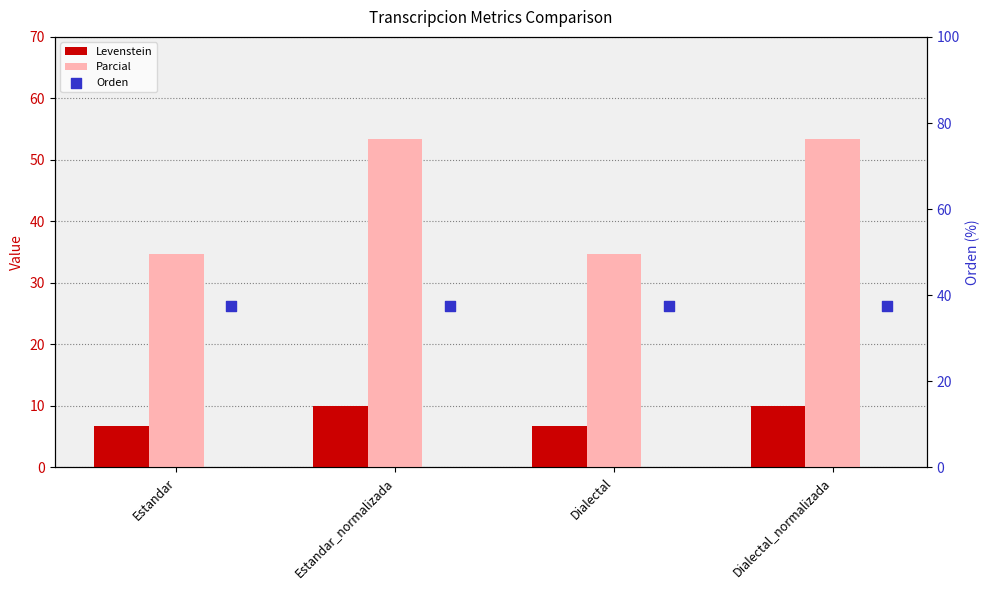

Which series has the widest spread of Y values?

Parcial